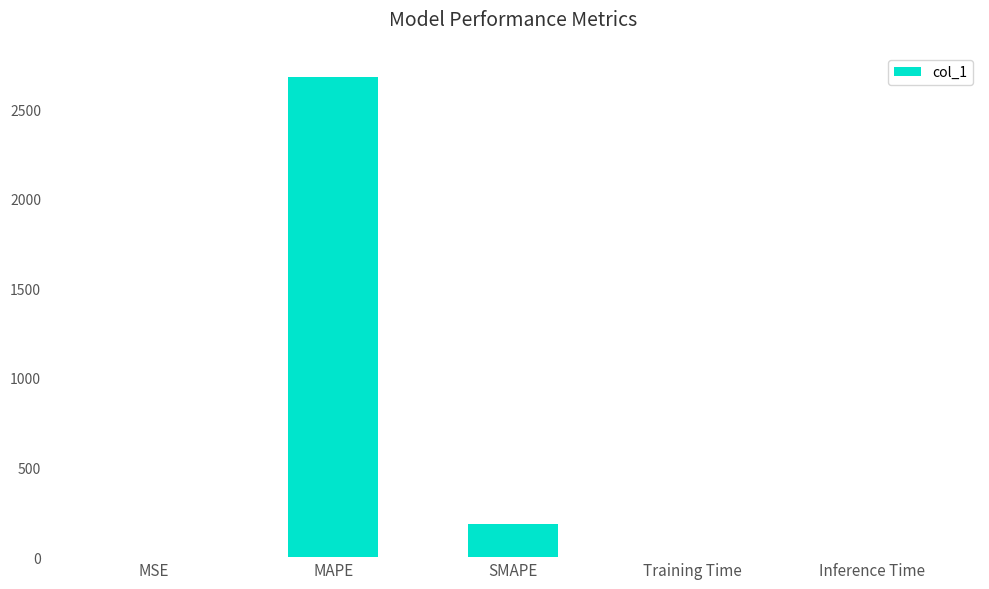

At which category does the chart reach its peak across all series?

MAPE